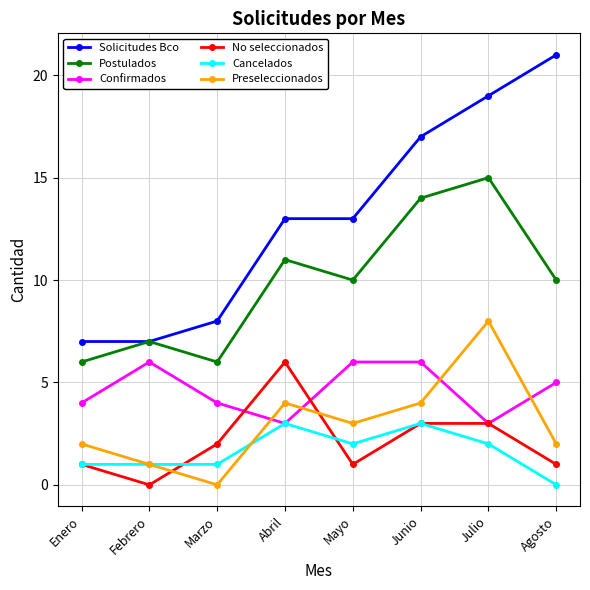

At how many categories does at least one series exceed 12?

5